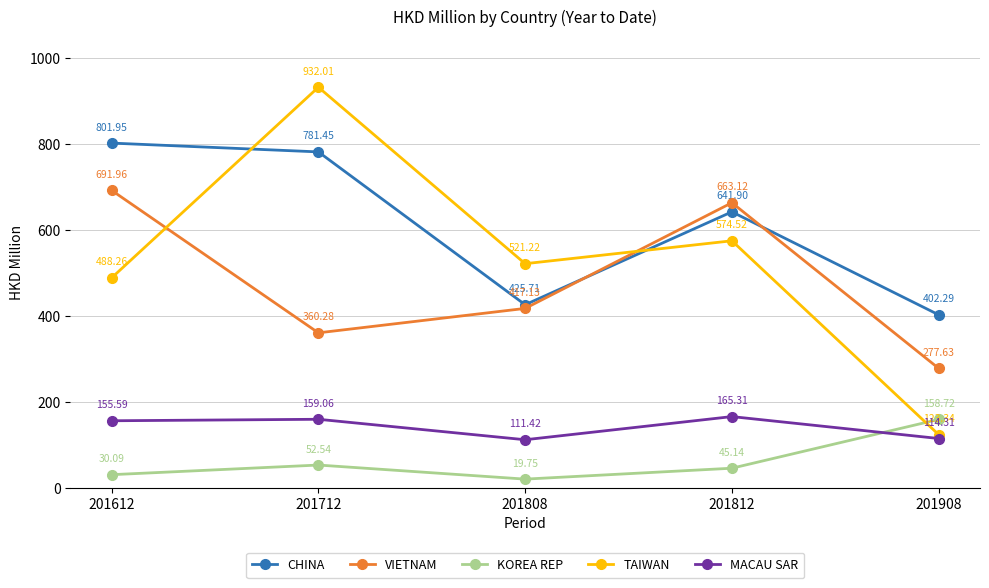

Which category has the lowest value in the MACAU SAR series?

201808